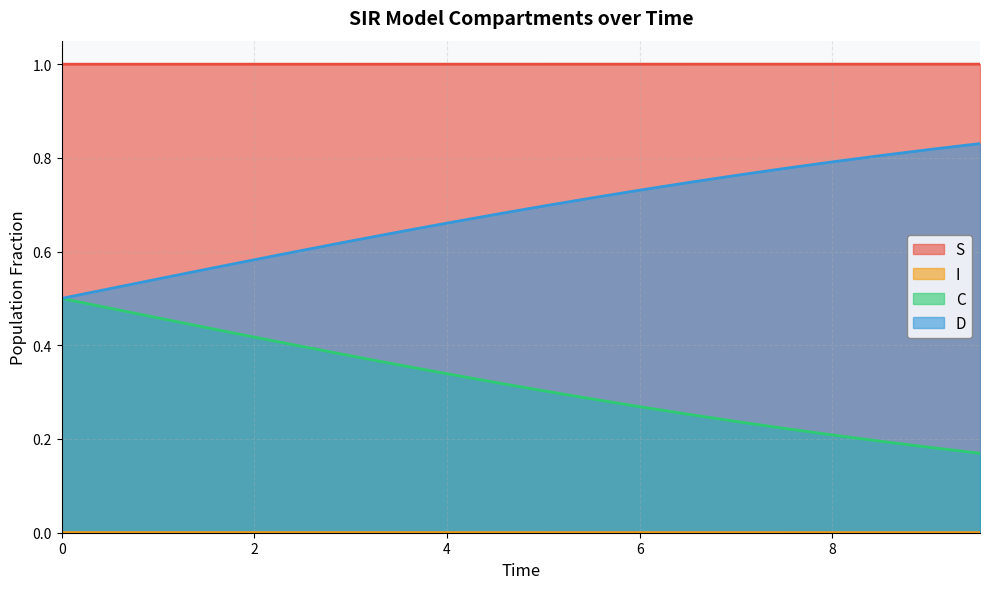

What is the maximum value shown in the chart?

1.0